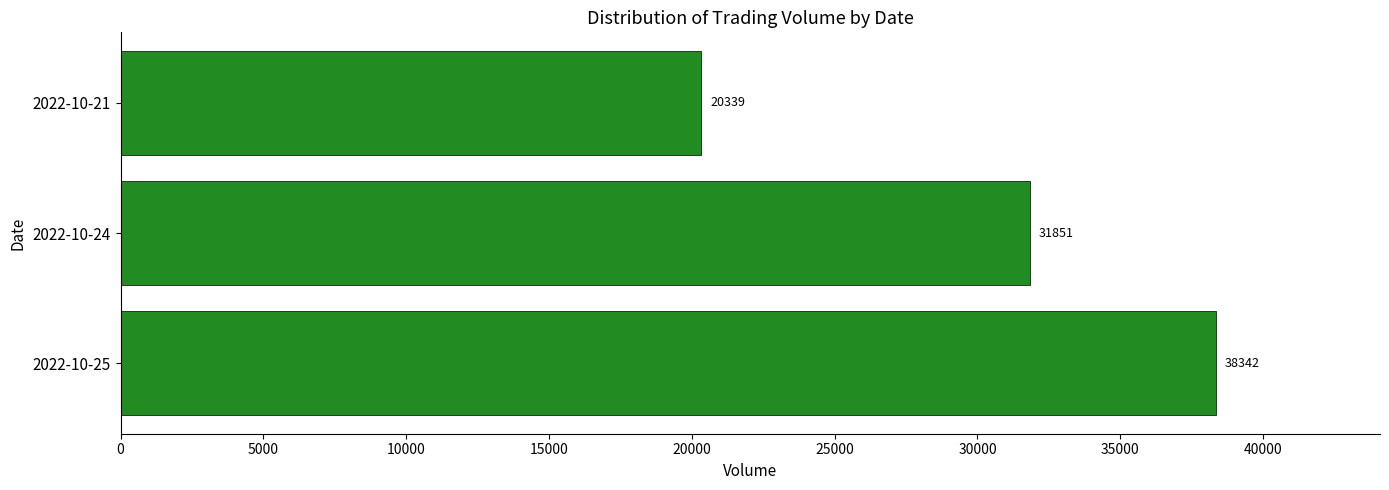

At which category does the chart reach its minimum across all series?

2022-10-21